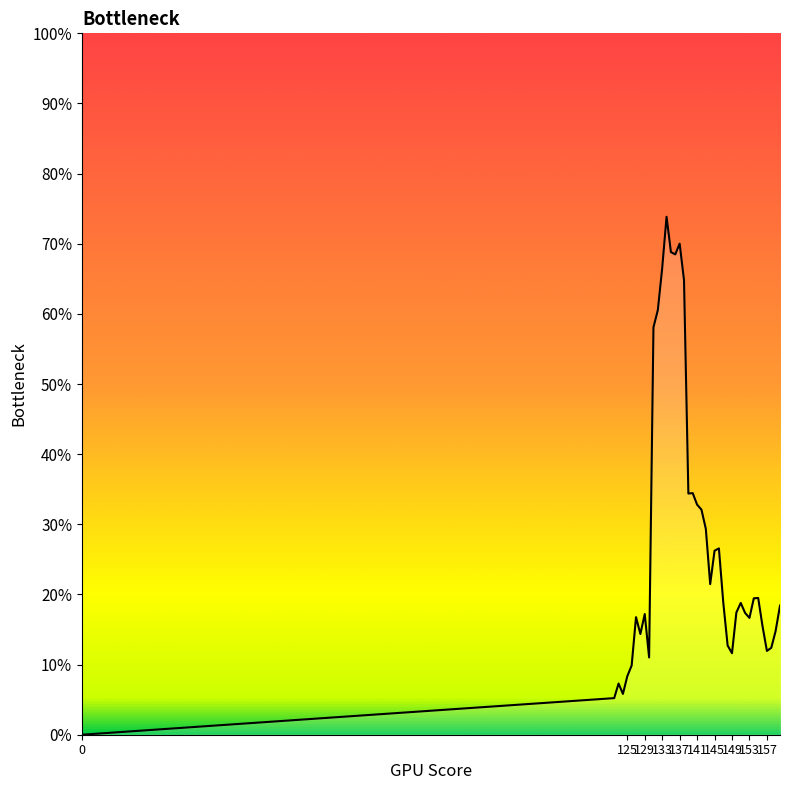

Does the chart have visible grid lines?

No